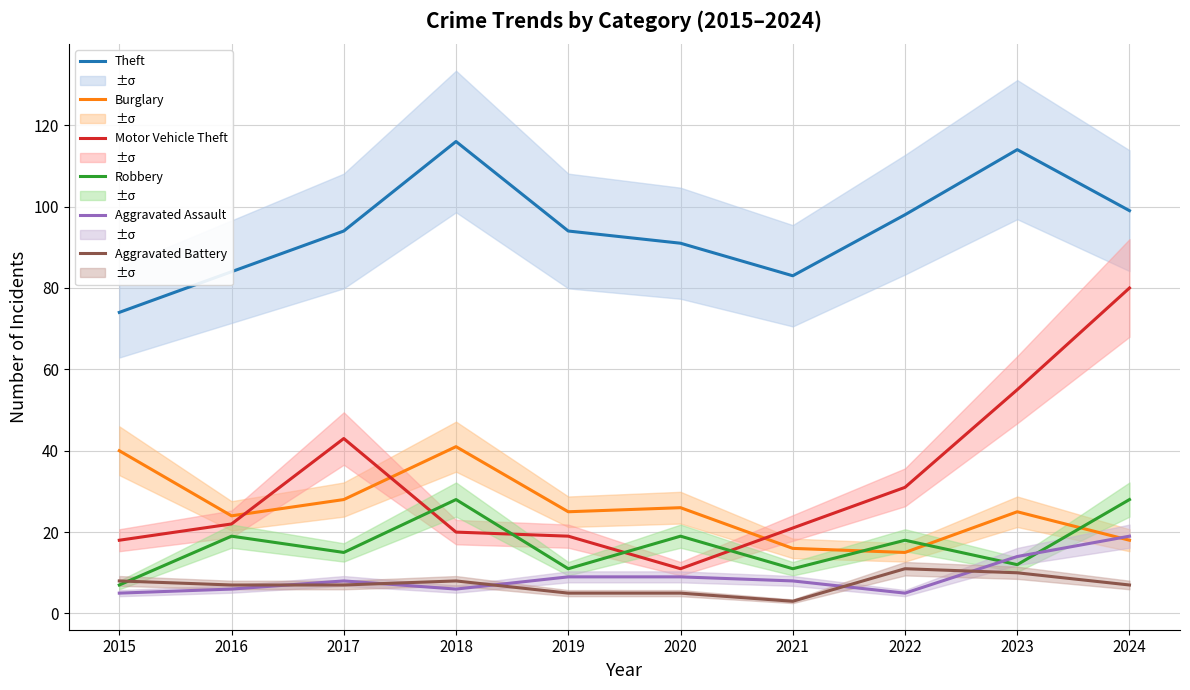

How many lines are shown in the chart?

6